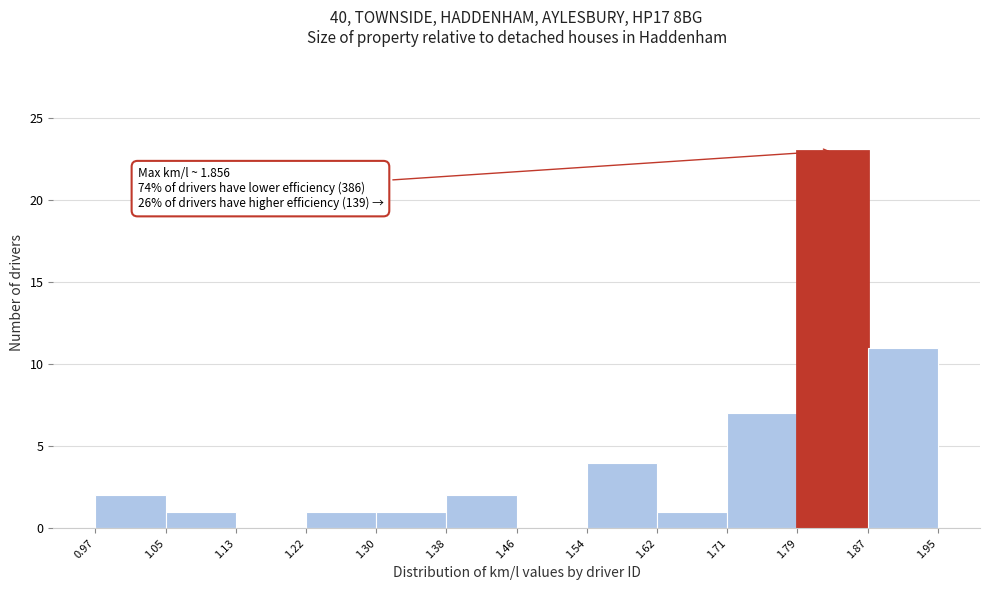

Which range on the x-axis has the tallest bar?

1.79 to 1.87